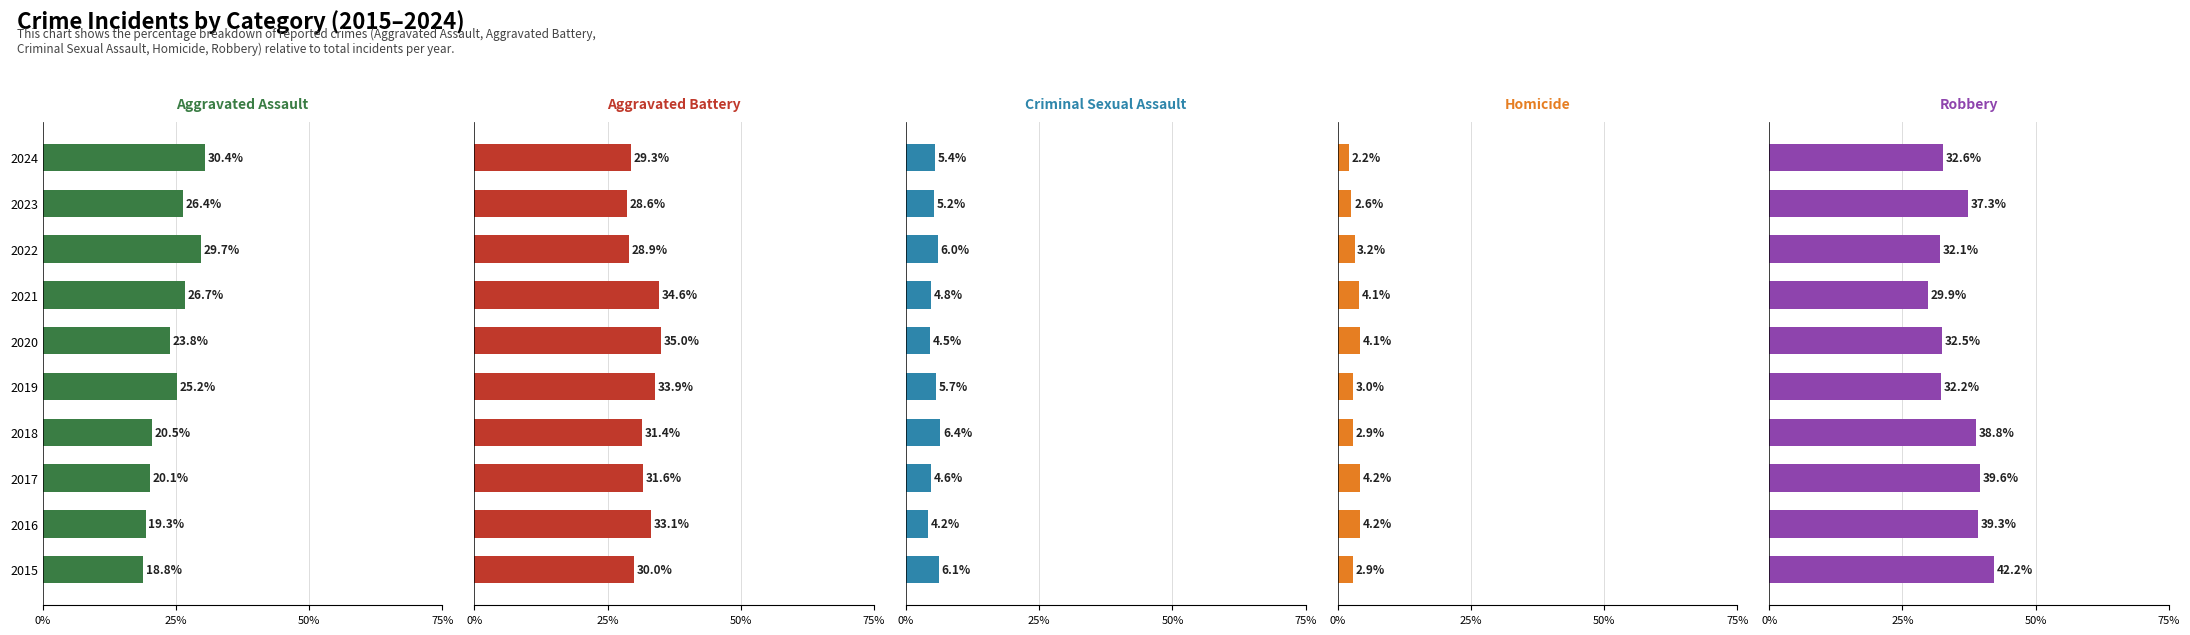

How many data points in Homicide are above 3?

5